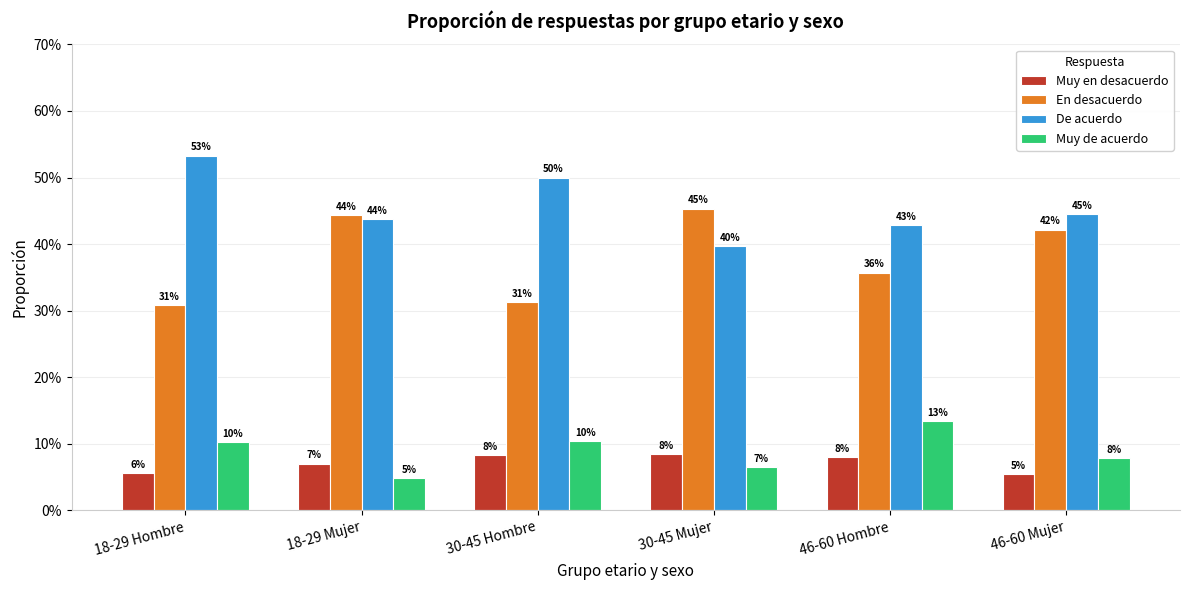

Are the bars grouped side by side (vs. stacked)?

Yes